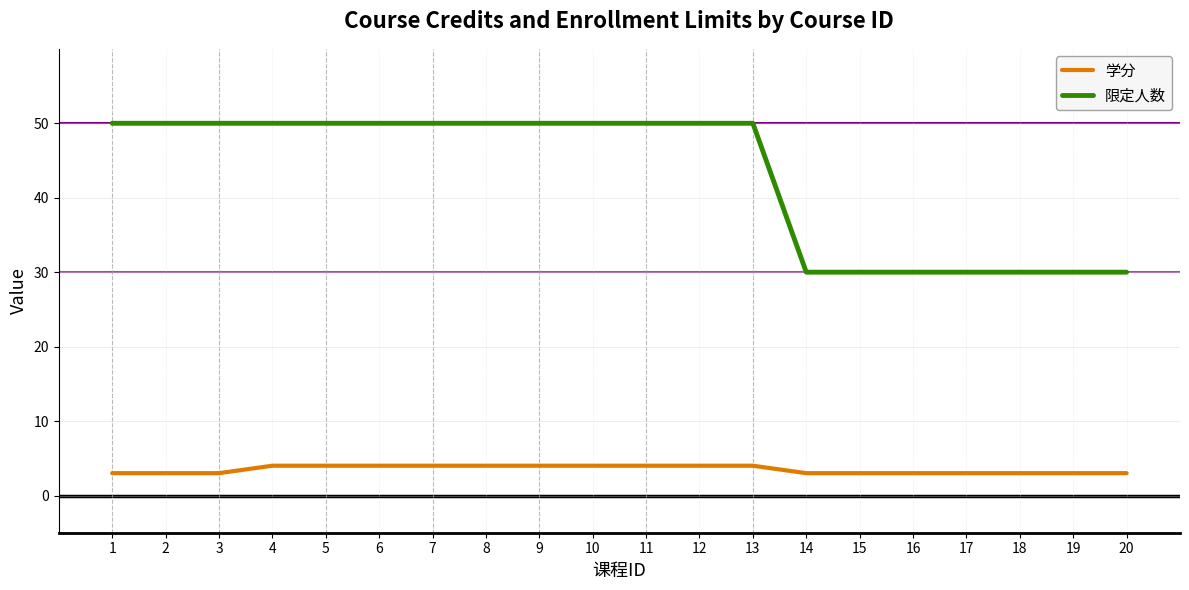

What is the highest value of the 限定人数 series?

50